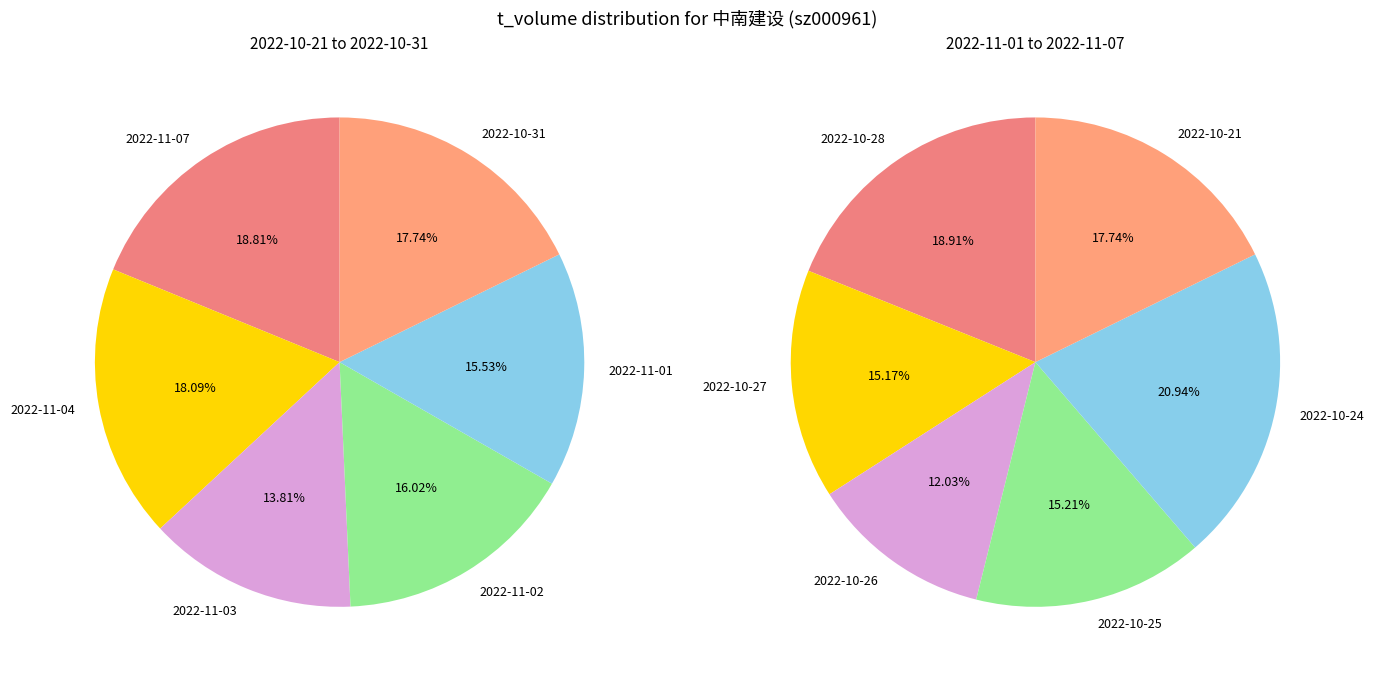

How many segments does this pie chart have?

12